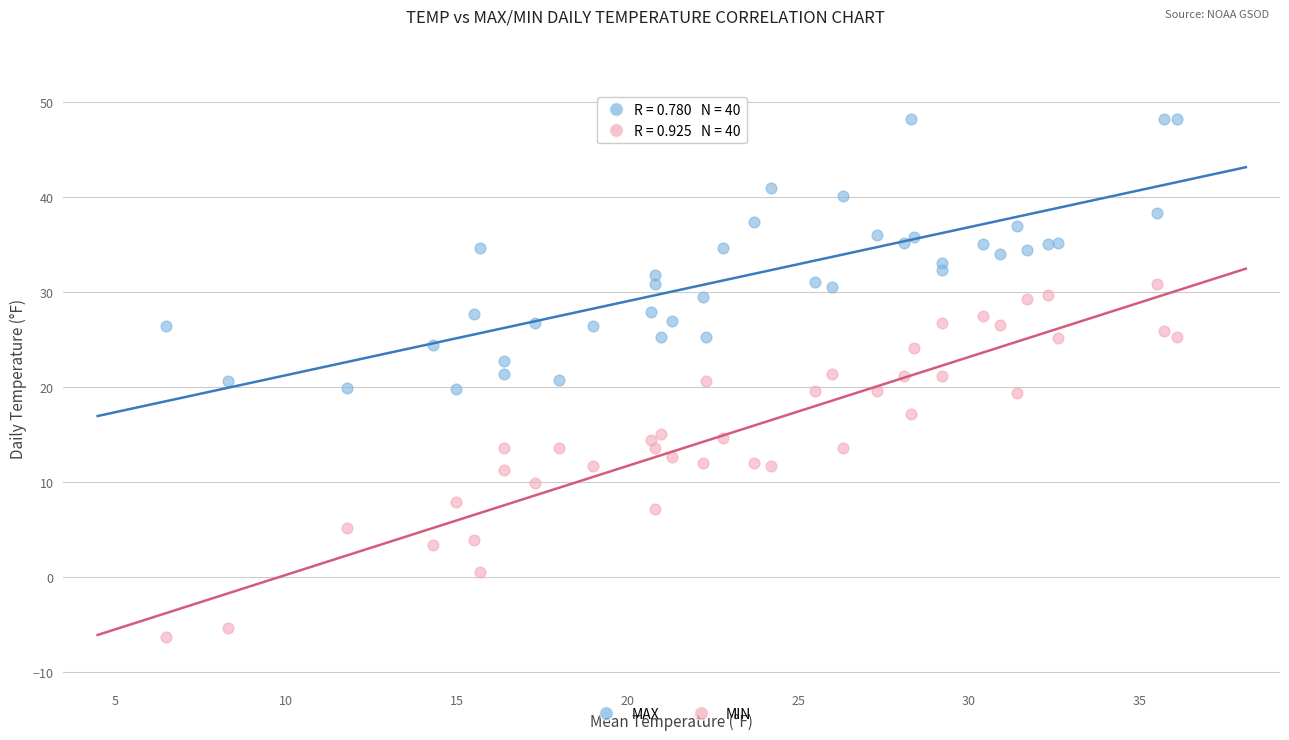

Which series reaches the maximum Y coordinate?

MAX